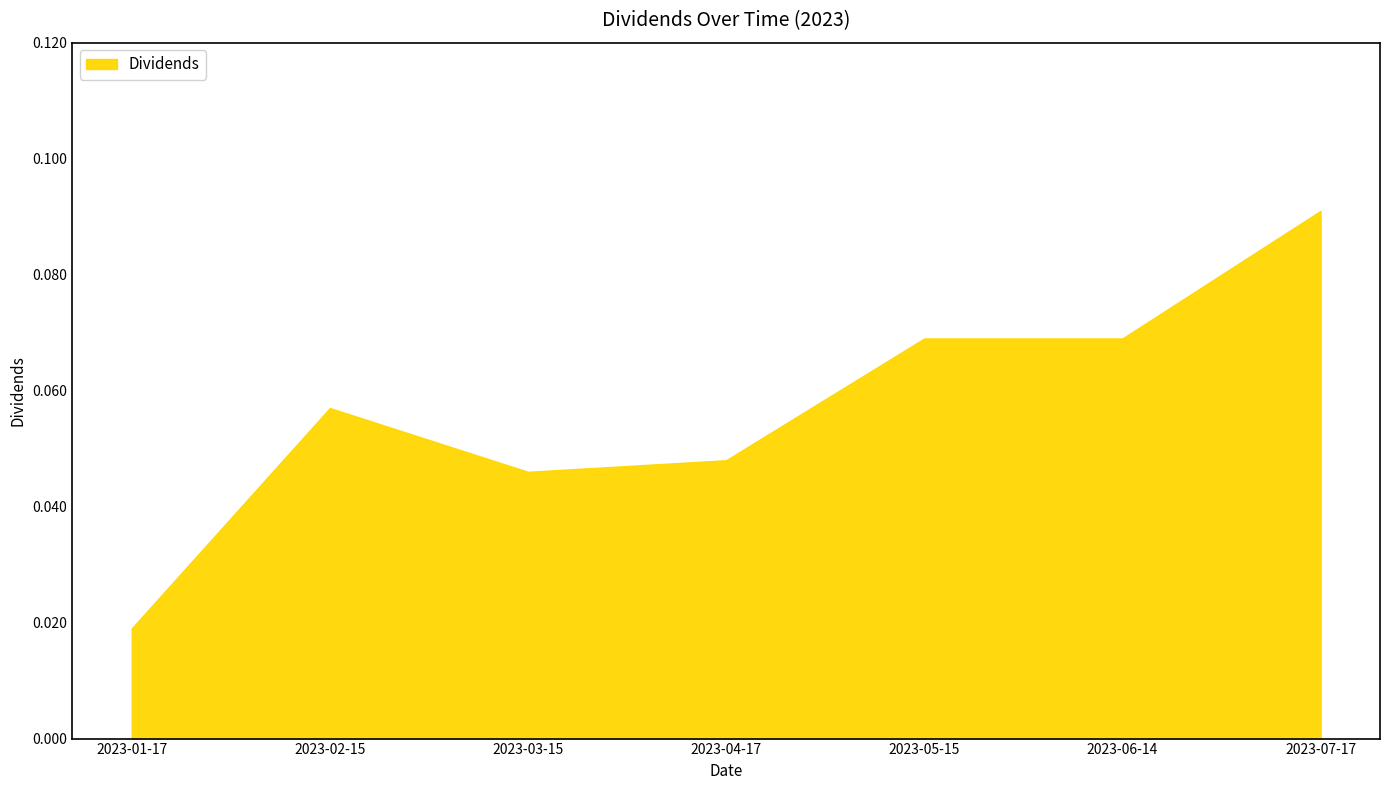

Which has a higher value, 2023-01-17 or 2023-07-17?

2023-07-17